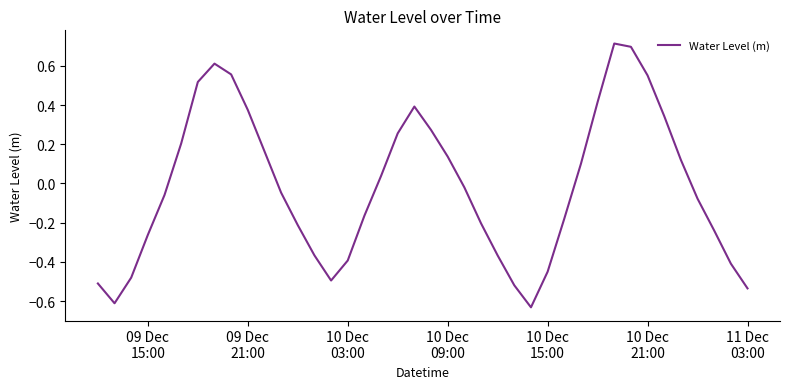

What is the greatest value displayed?

0.7